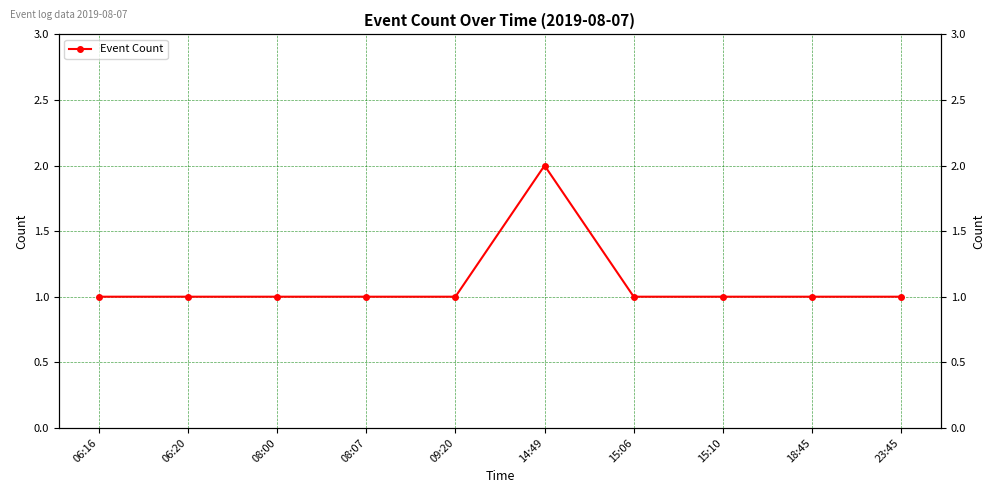

What is the difference between the maximum and second lowest values?

1